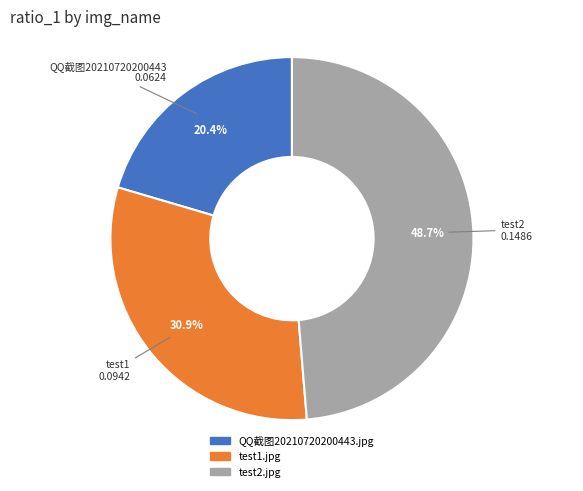

To the nearest percent, what is the combined percentage of test2.jpg and test1.jpg?

80%